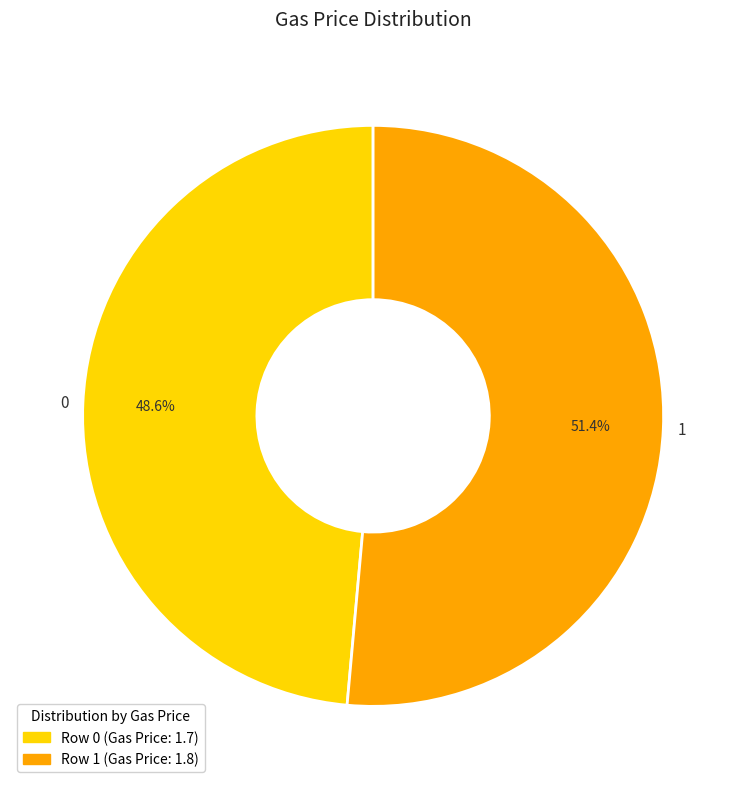

What percentage do 1 and 0 together represent?

100.0%